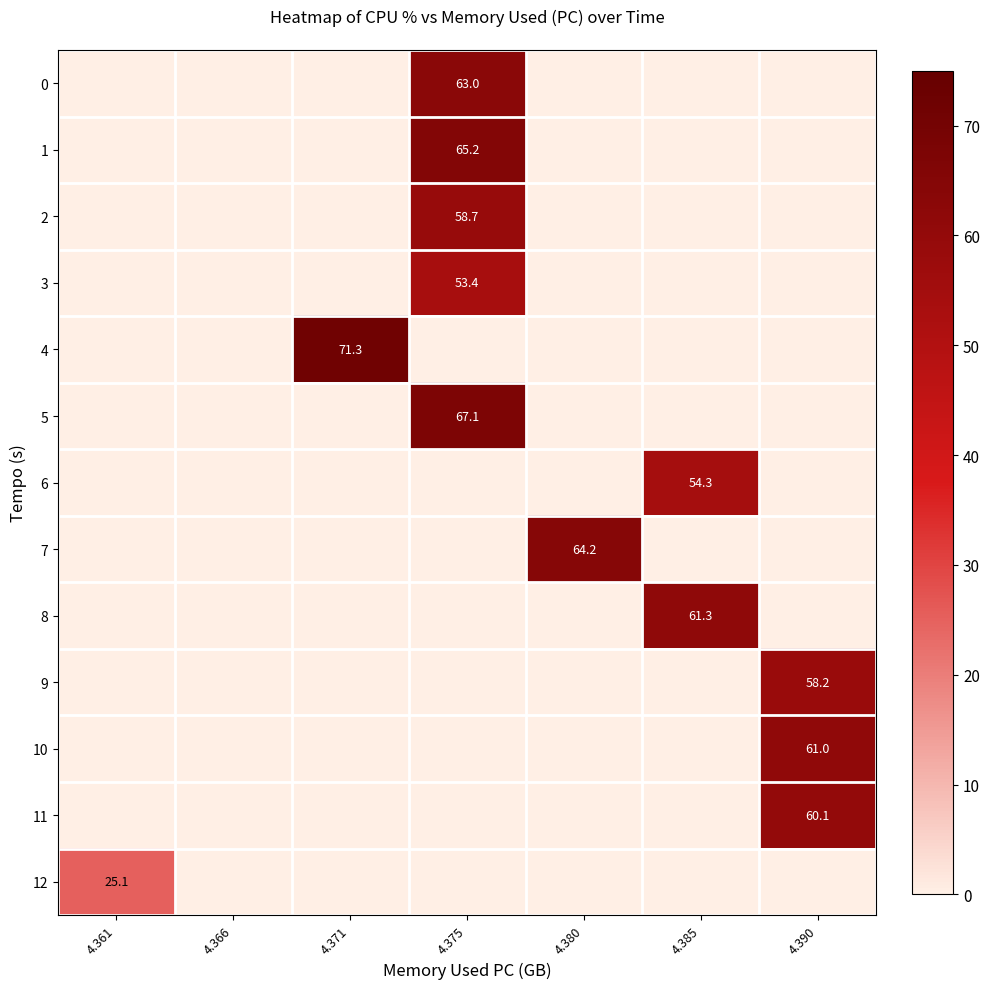

What is the difference between the maximum and second lowest values in the 8 series?

61.3